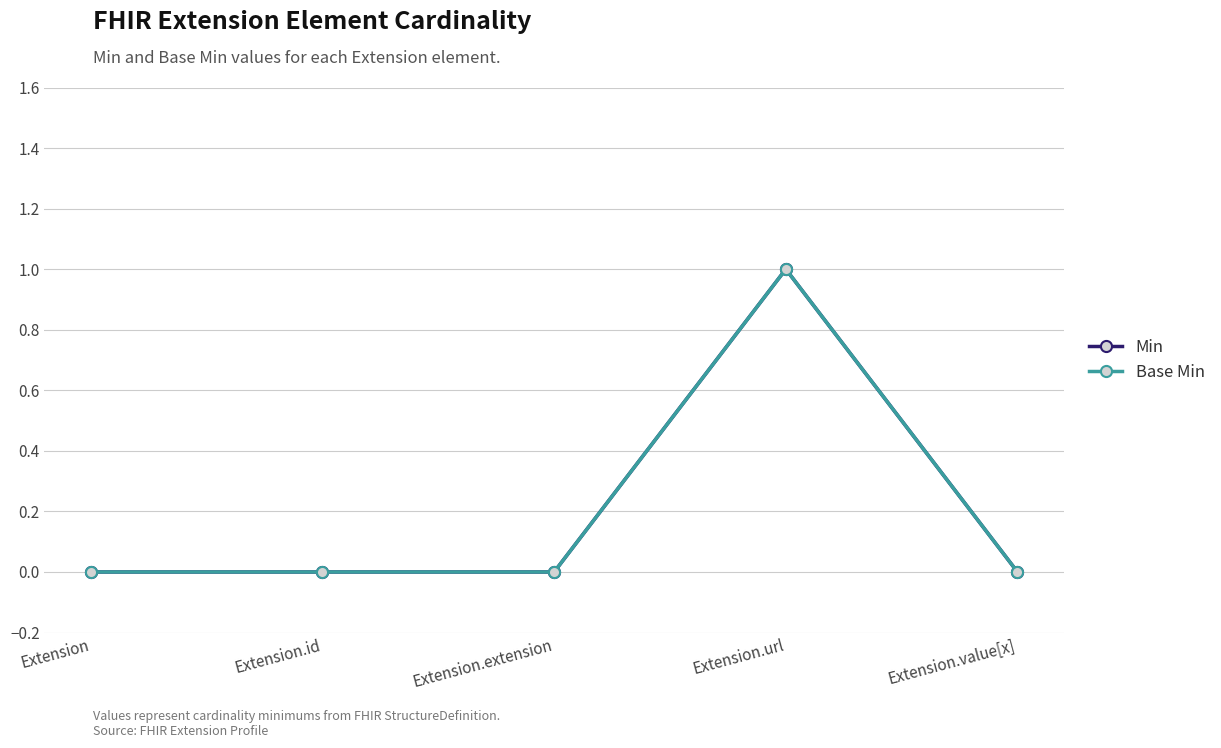

List the series in order of their peak value, highest first.

Min, Base Min